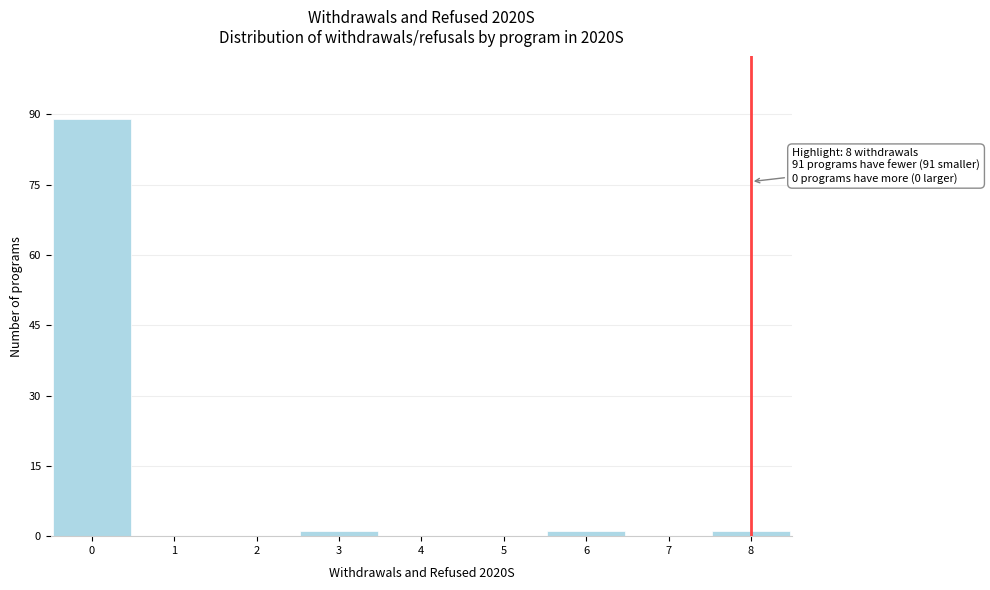

Which range on the x-axis has the tallest bar?

-0.5 to 0.5